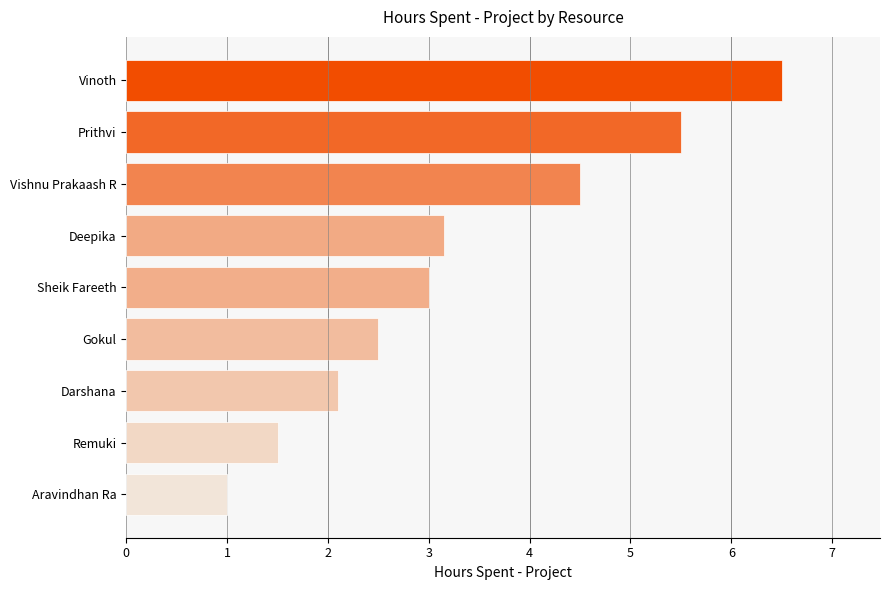

What is the difference between the maximum and second lowest values?

5.0